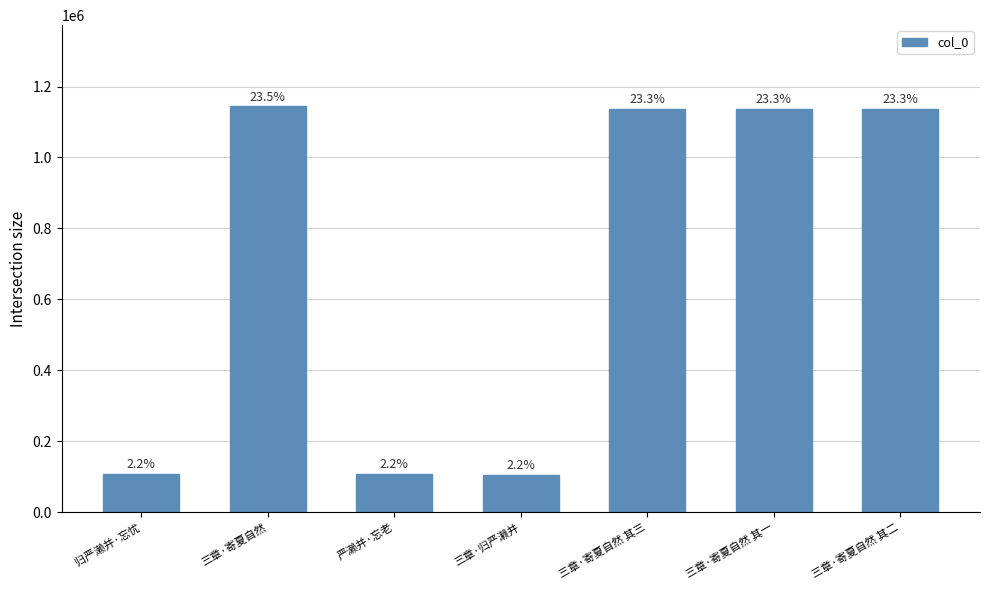

How many bars are there in total?

7